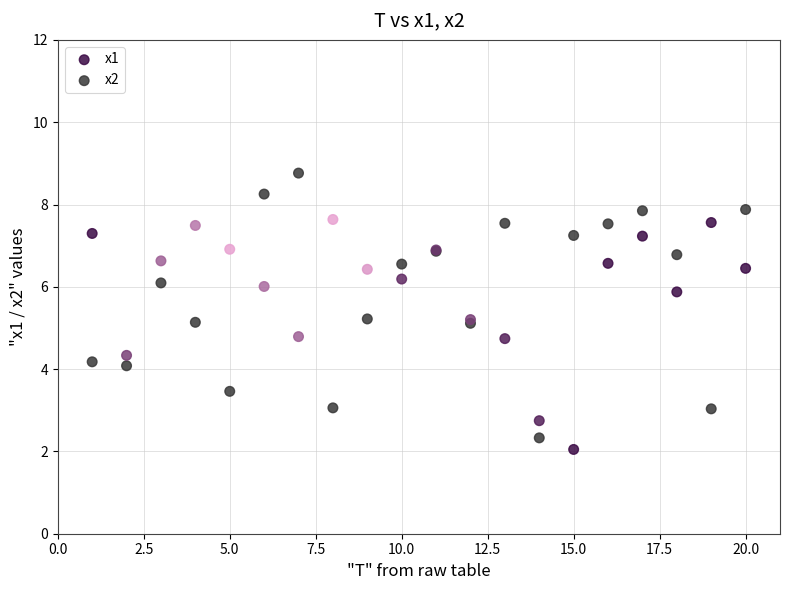

Which series reaches the maximum Y coordinate?

x2